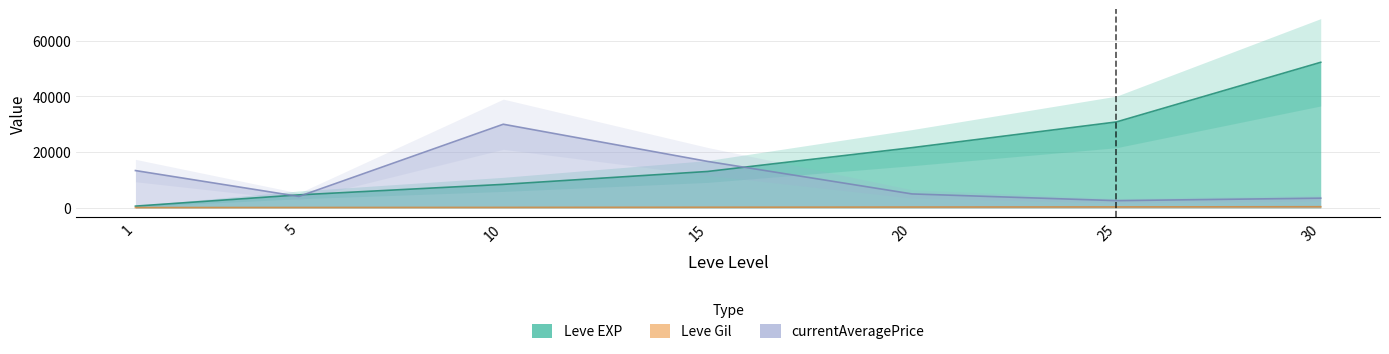

Is it true that Leve EXP equals 30820.0 at 25?

True